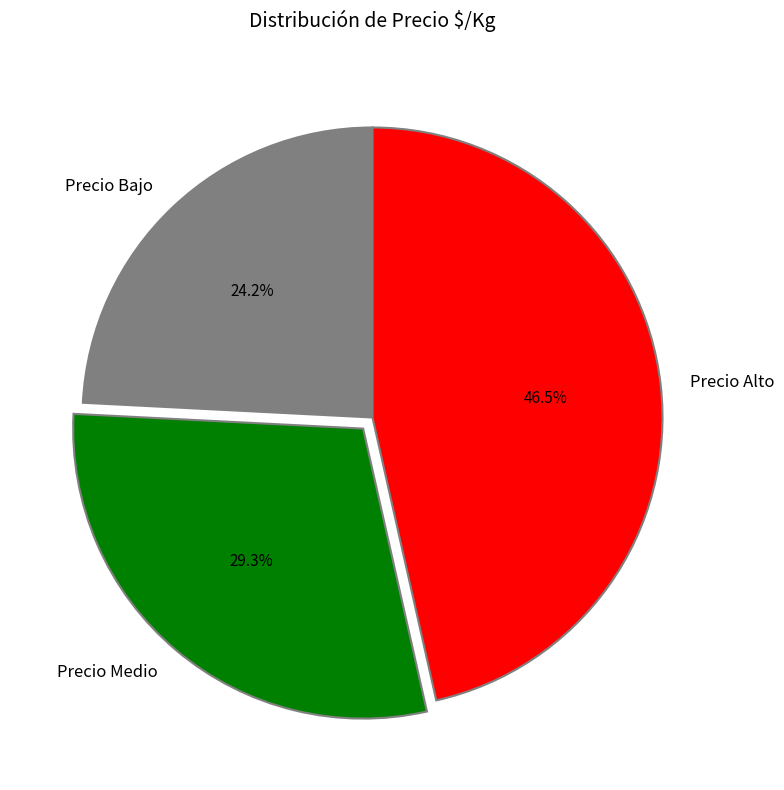

Combined, what portion of the pie is Precio Medio and Precio Bajo?

53.5%